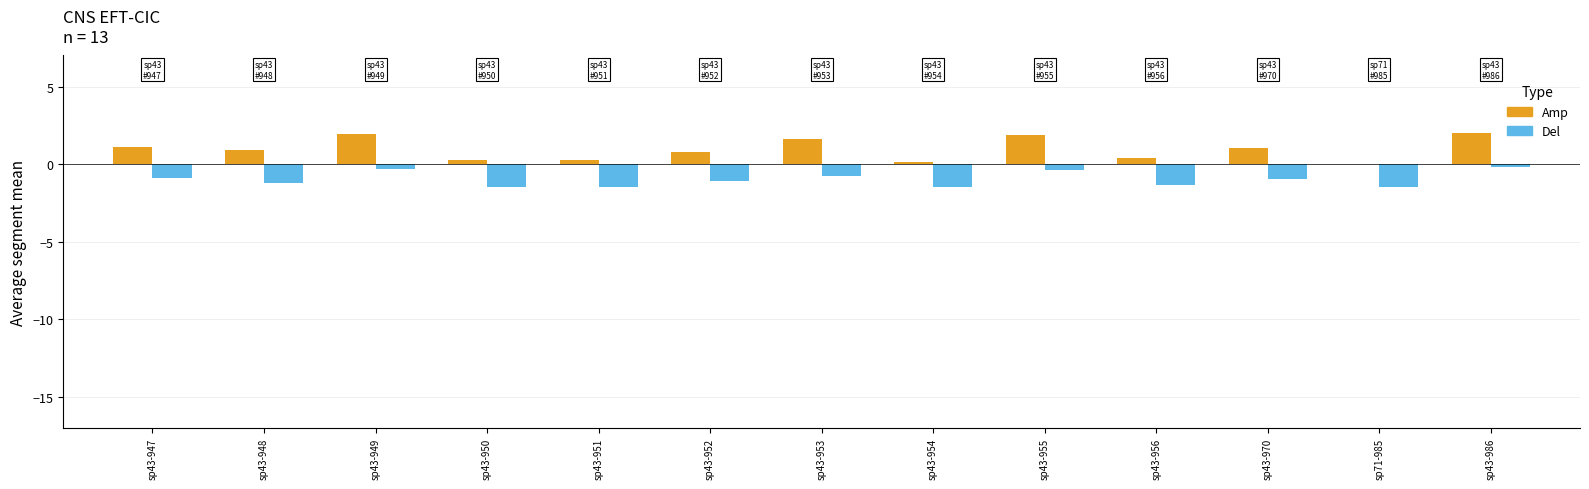

Between sp43-951 and sp43-955, which series saw the biggest shift?

Amp